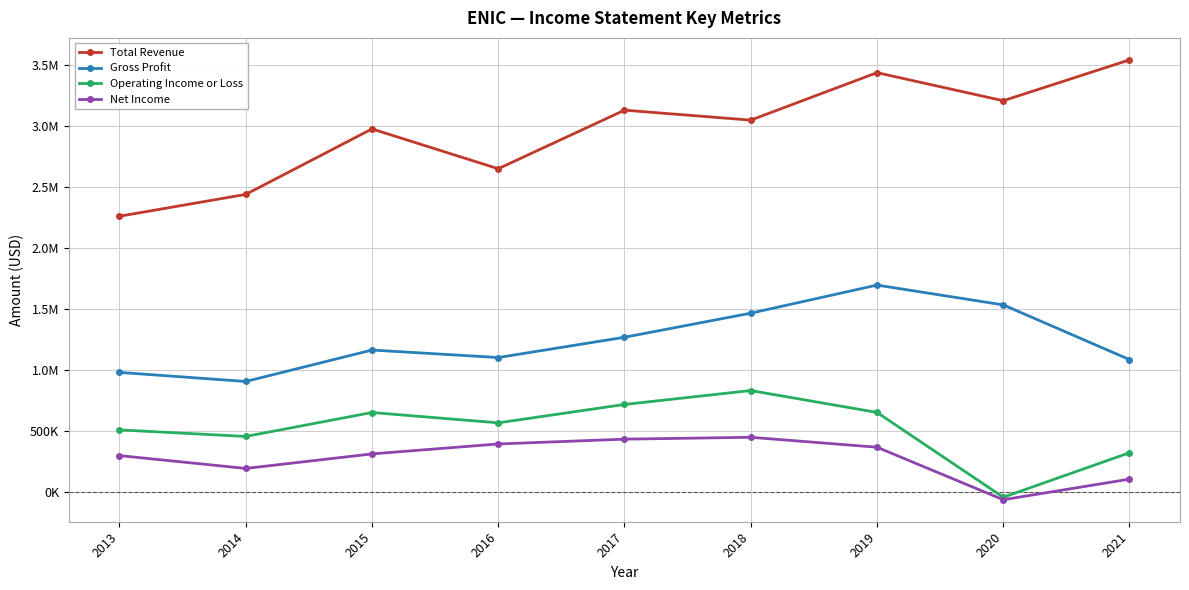

What are all the series names shown in the legend?

Total Revenue, Gross Profit, Operating Income or Loss, Net Income